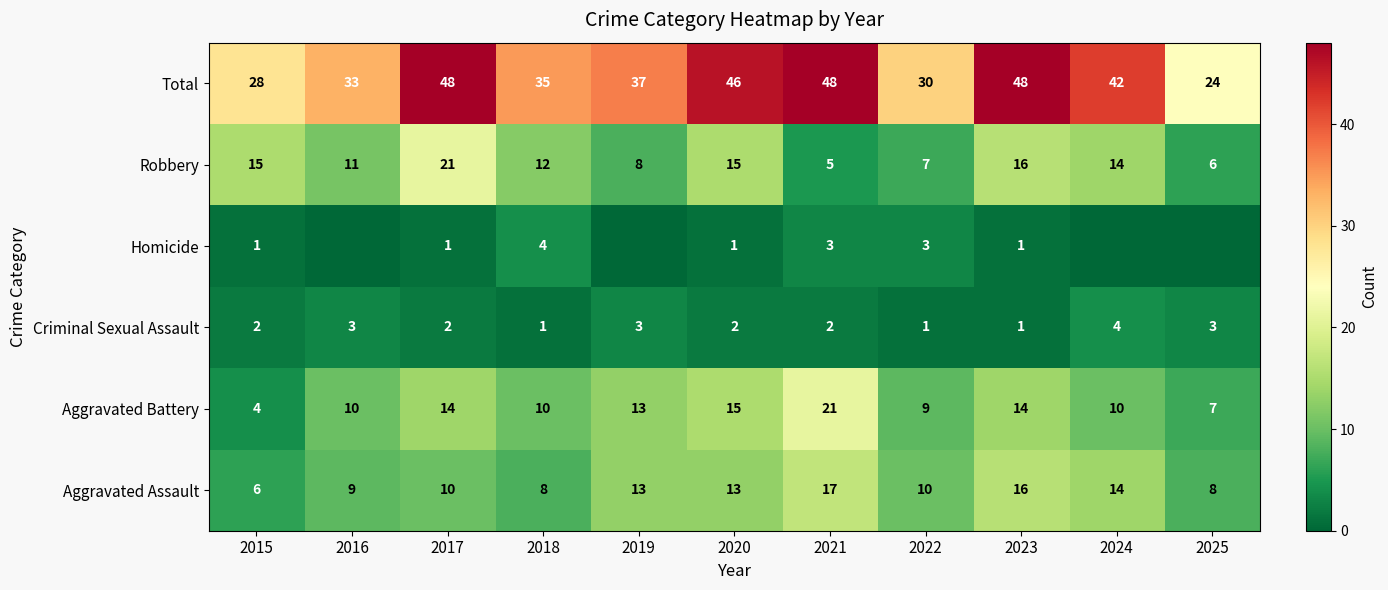

Where does the Robbery series first go above 12?

2015